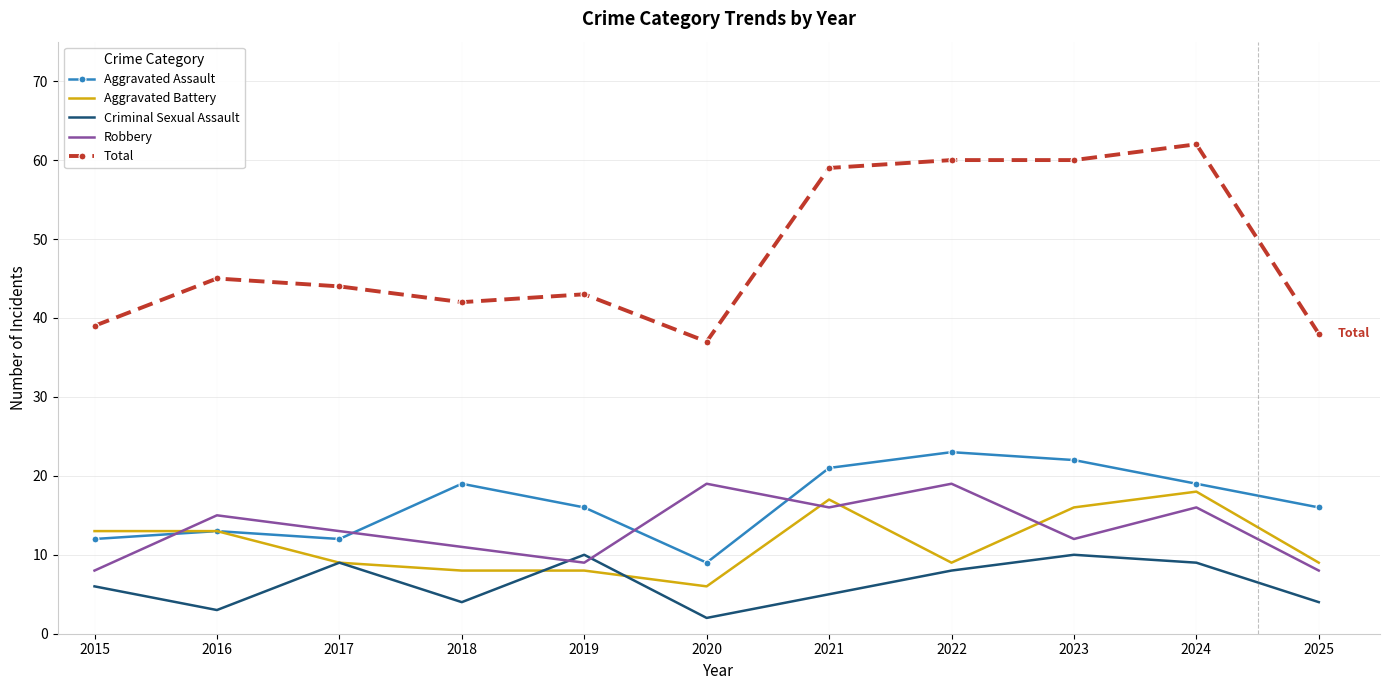

Reading left to right, extract all data points from this chart.

Aggravated Assault: 2015=12	2016=13	2017=12	2018=19	2019=16	2020=9	2021=21	2022=23	2023=22	2024=19	2025=16
Aggravated Battery: 2015=13	2016=13	2017=9	2018=8	2019=8	2020=6	2021=17	2022=9	2023=16	2024=18	2025=9
Criminal Sexual Assault: 2015=6	2016=3	2017=9	2018=4	2019=10	2020=2	2021=5	2022=8	2023=10	2024=9	2025=4
Robbery: 2015=8	2016=15	2017=13	2018=11	2019=9	2020=19	2021=16	2022=19	2023=12	2024=16	2025=8
Total: 2015=39	2016=45	2017=44	2018=42	2019=43	2020=37	2021=59	2022=60	2023=60	2024=62	2025=38